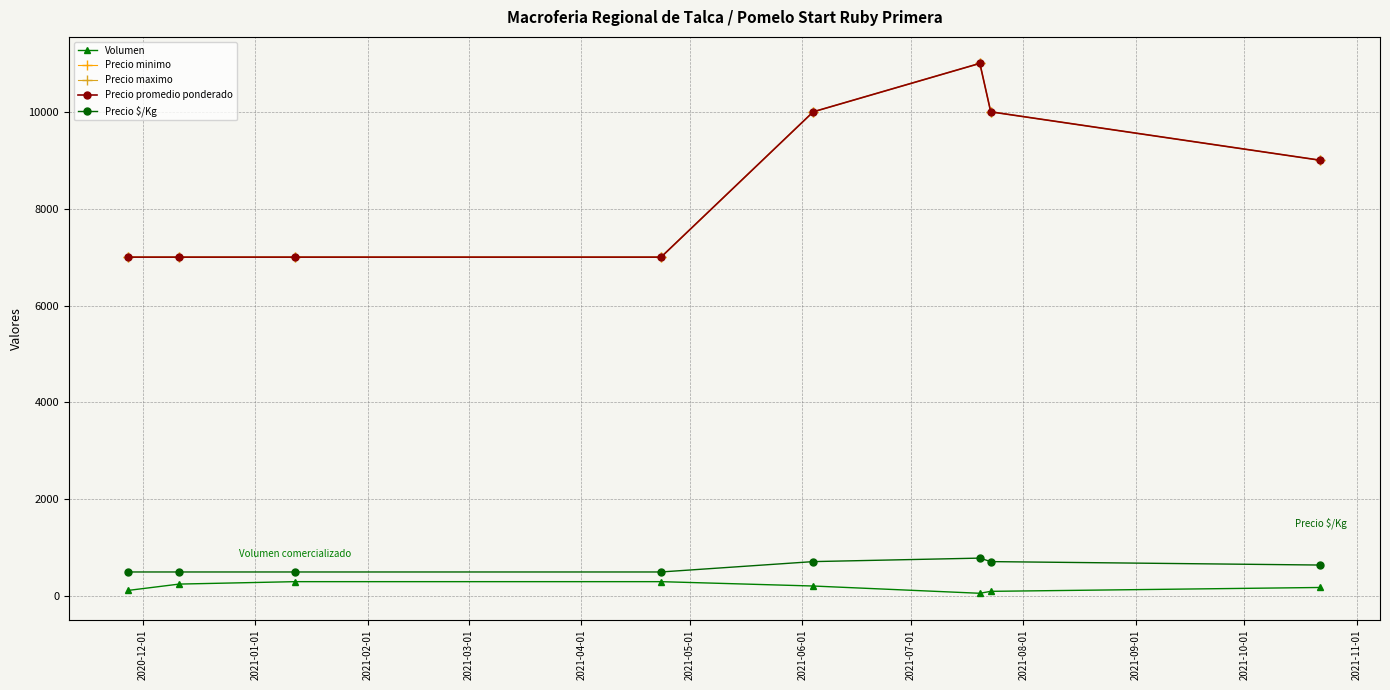

At how many categories does at least one series exceed 7564?

4